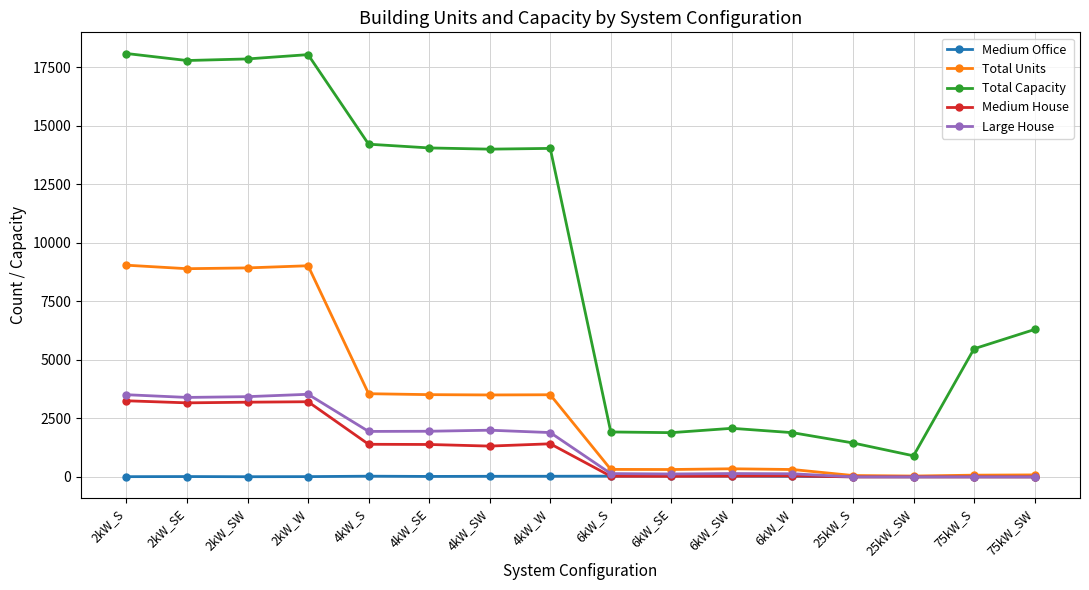

Which series has the largest total across all categories?

Total Capacity